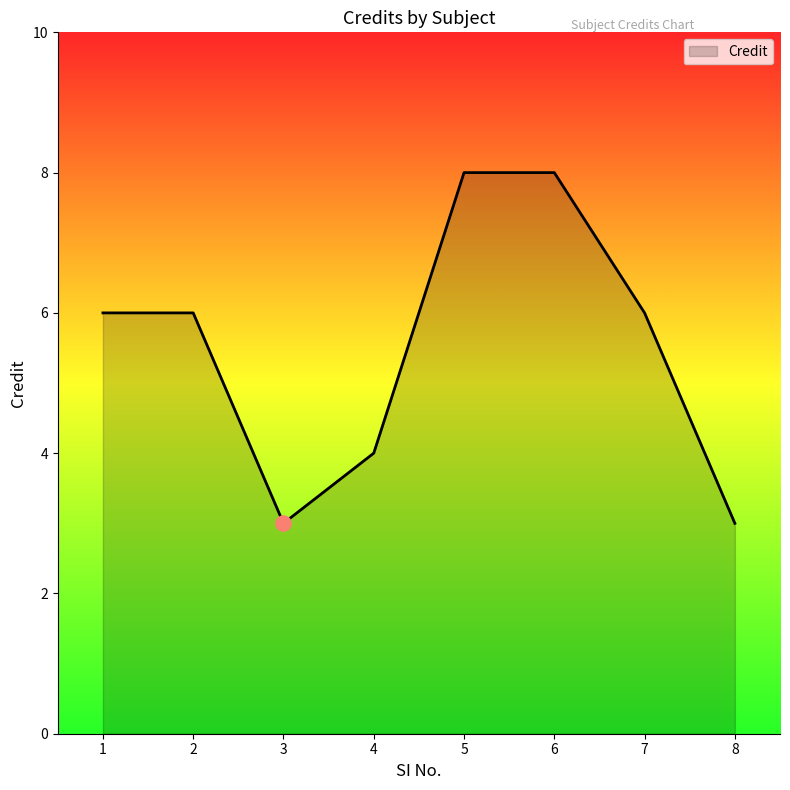

Which has a higher value, 3 or 5?

5